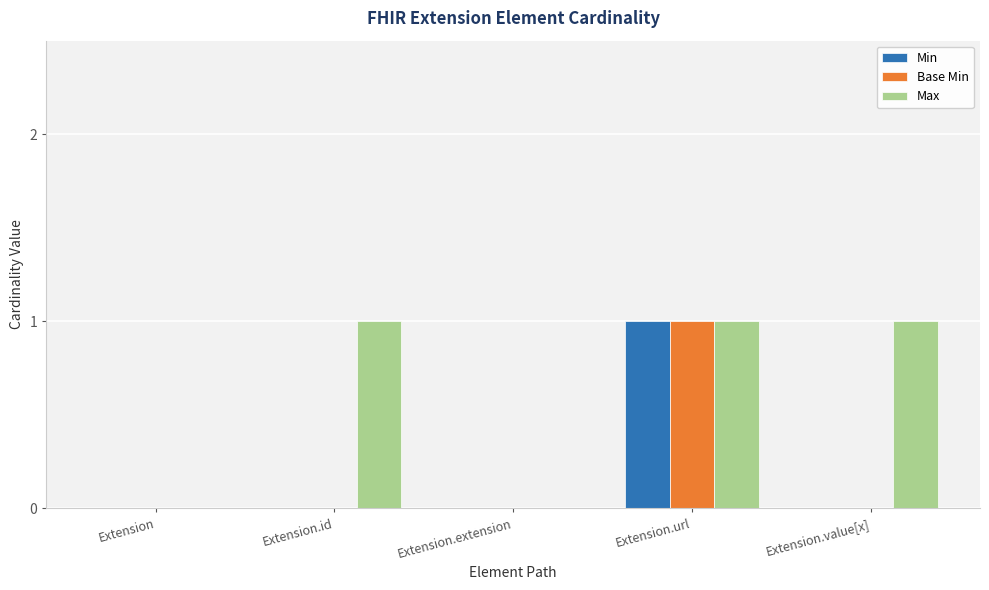

How many categories are shown in the chart?

5